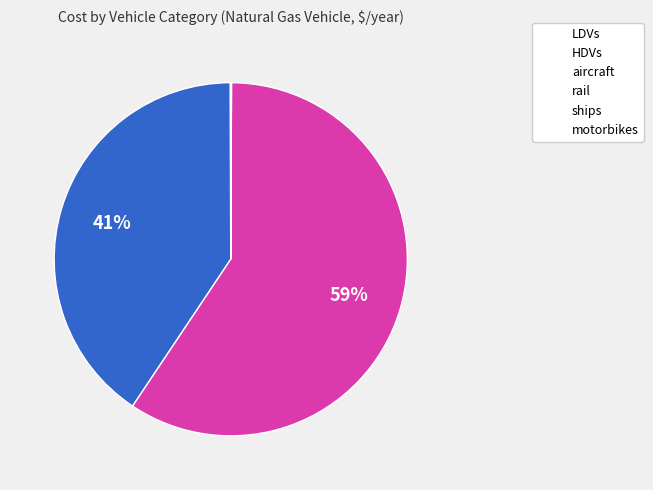

Does rail represent more than half of the total?

Yes